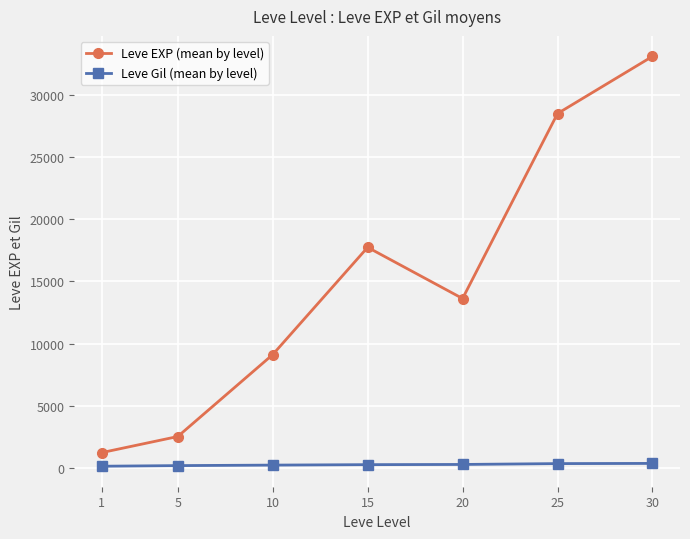

Rank the series by their maximum value, from highest to lowest.

Leve EXP (mean by level), Leve Gil (mean by level)